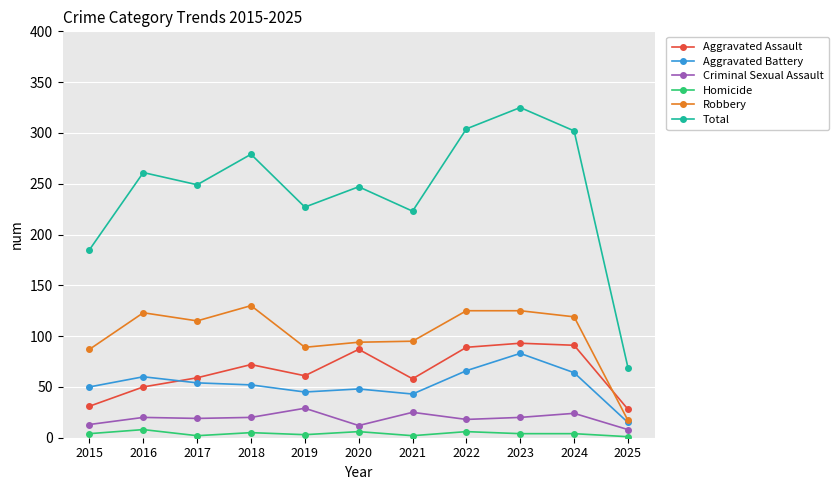

True or false: Homicide and Aggravated Battery intersect in this chart.

False